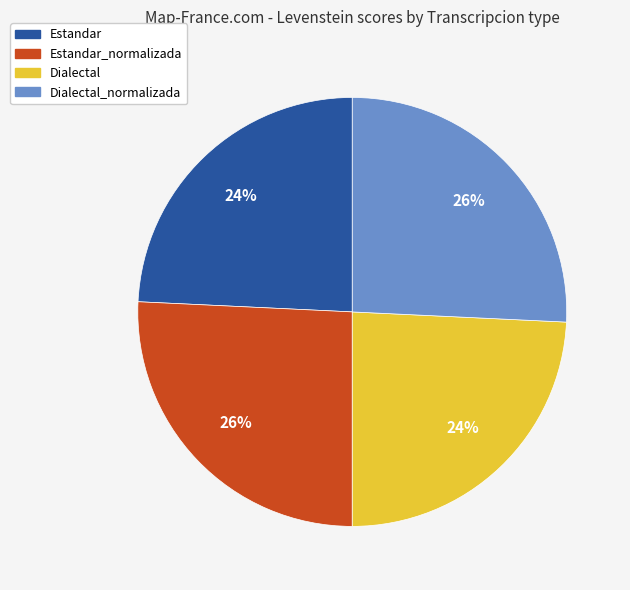

Is there a majority slice in this chart?

No